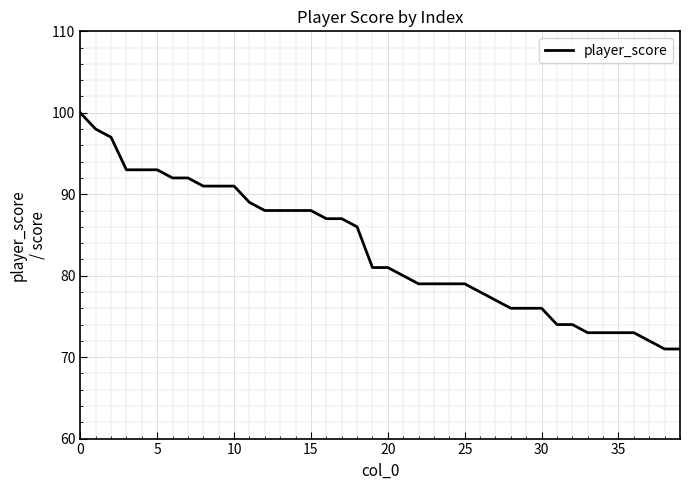

What is the difference between the maximum and minimum values?

29